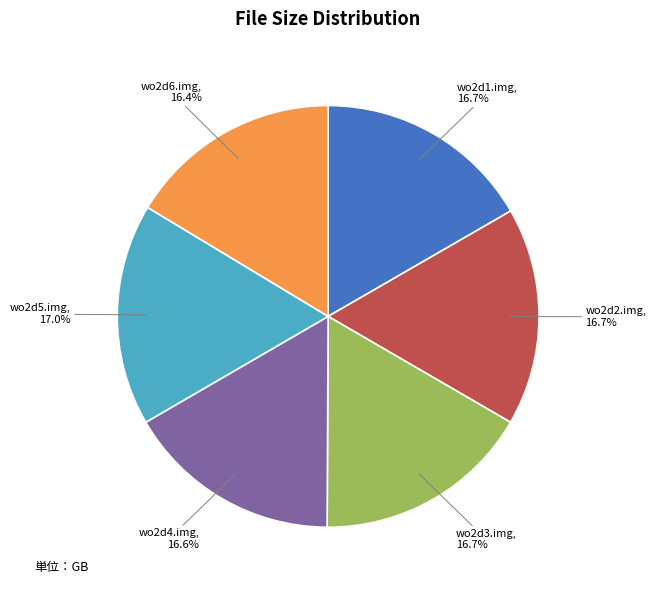

Combined, what portion of the pie is wo2d5.img and wo2d2.img?

33.7%